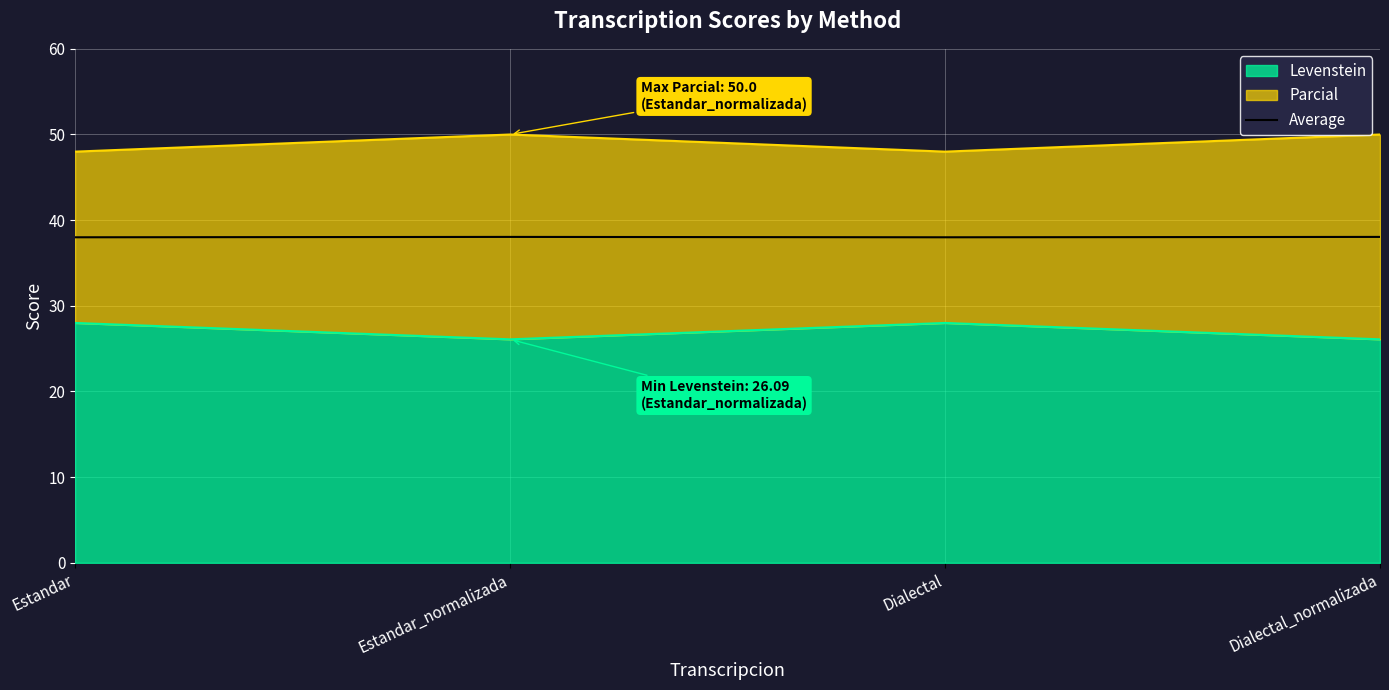

Where is the first local maximum?

Estandar_normalizada